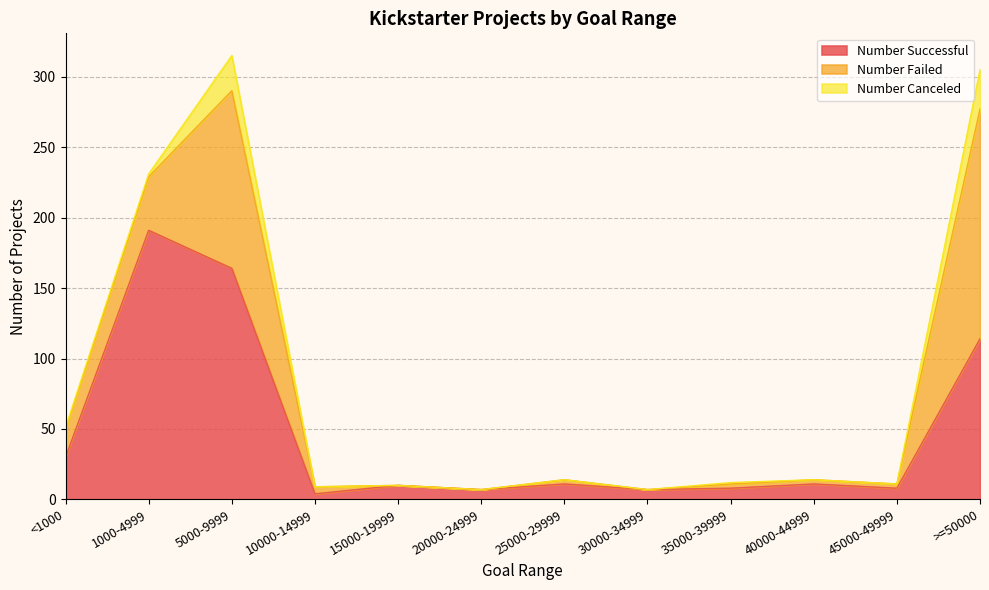

Does the chart have visible grid lines?

Yes